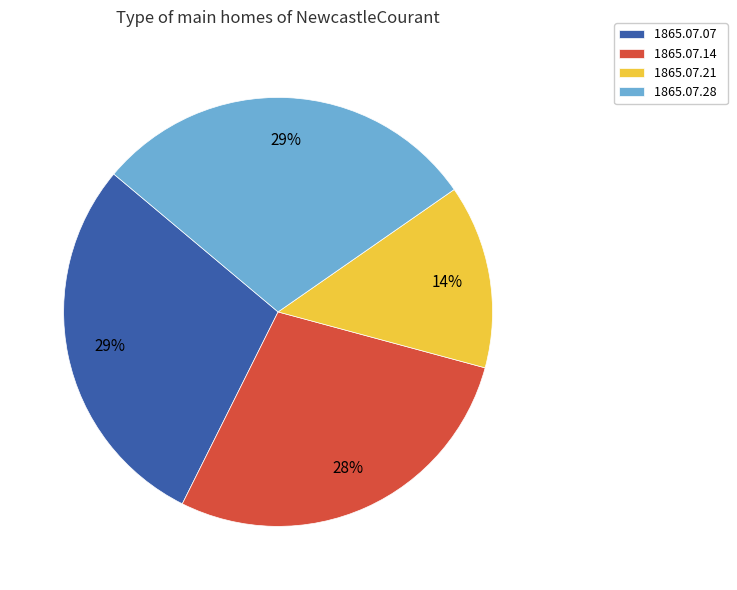

How many segments does this pie chart have?

4